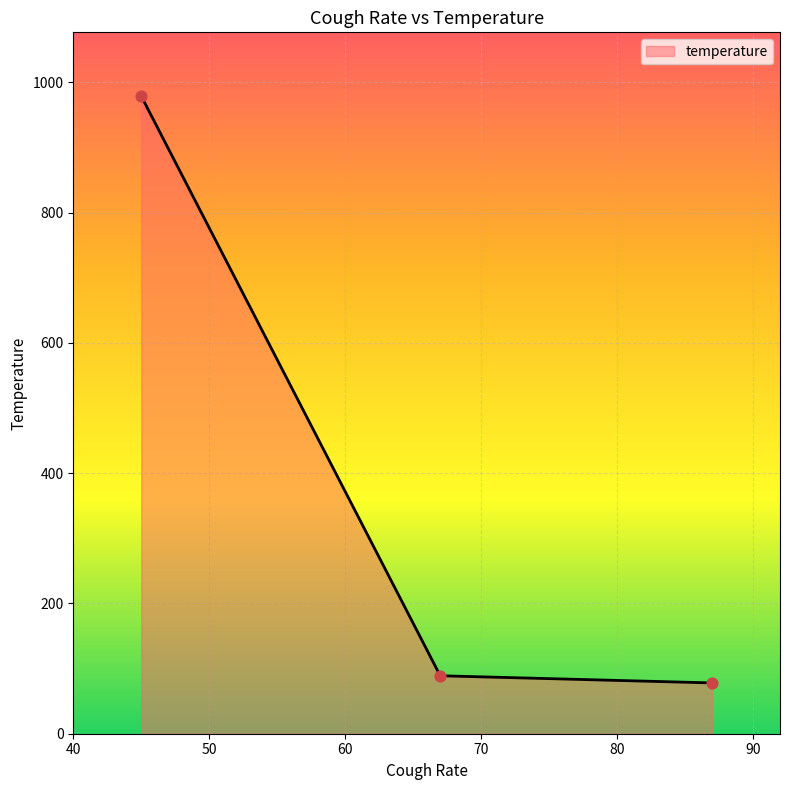

What is the sum of all values?

1146